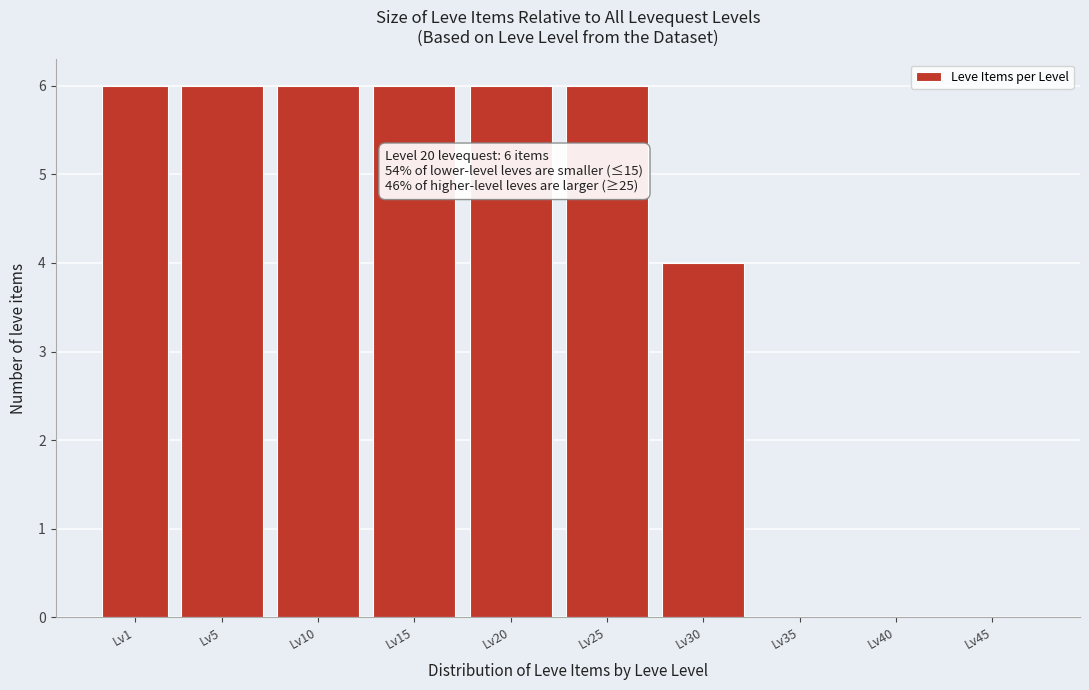

Reading right to left, what are all the values shown in this chart?

Lv45=0	Lv40=0	Lv35=0	Lv30=4	Lv25=6	Lv20=6	Lv15=6	Lv10=6	Lv5=6	Lv1=6